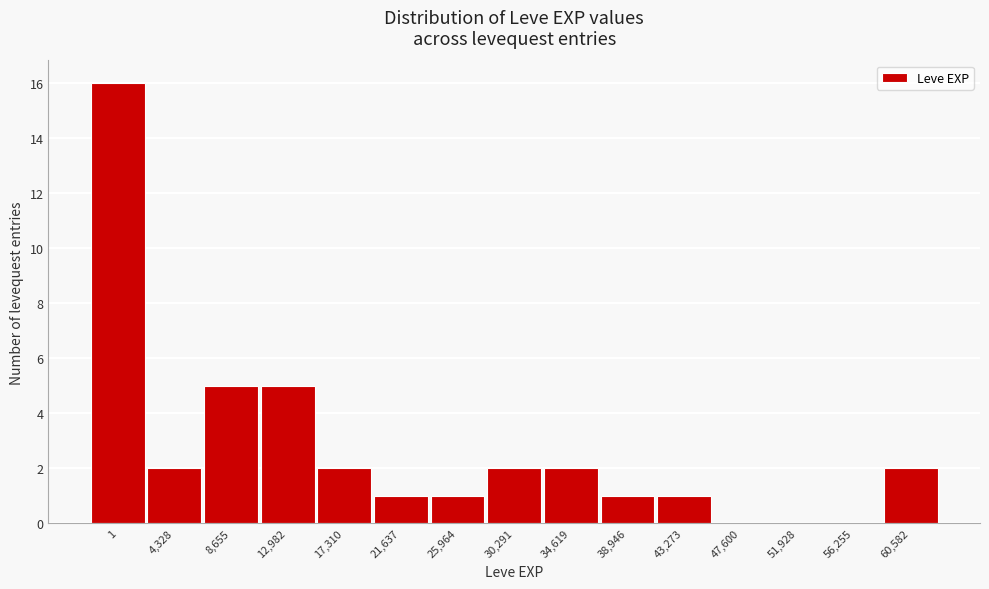

Reading left to right, what are all the values shown in this chart?

1=16	4,328=2	8,655=5	12,982=5	17,310=2	21,637=1	25,964=1	30,291=2	34,619=2	38,946=1	43,273=1	47,600=0	51,928=0	56,255=0	60,582=2